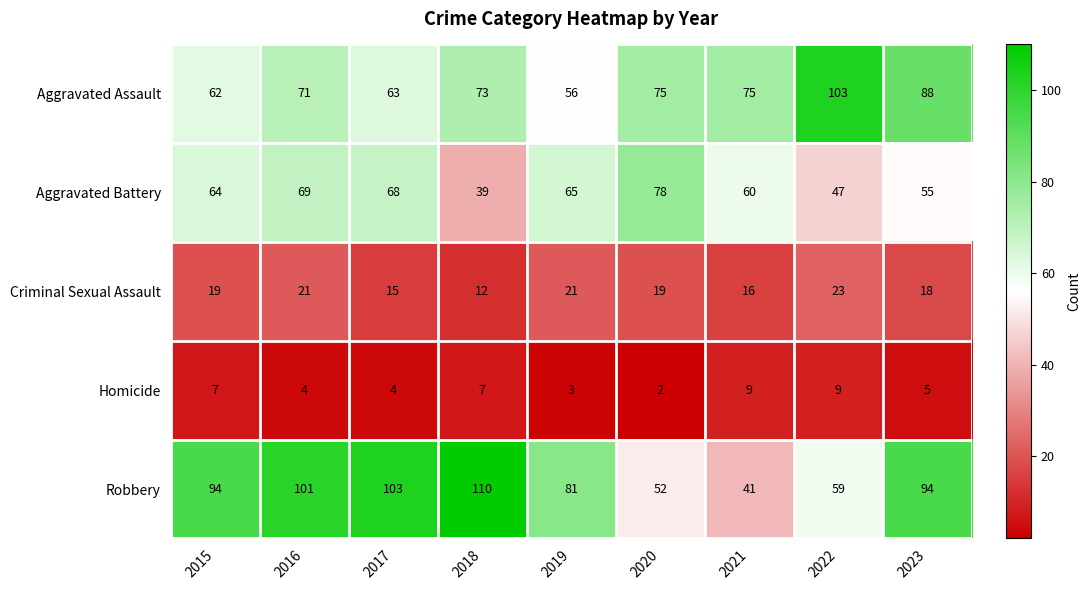

Which series changed the most between 2015 and 2017?

Robbery